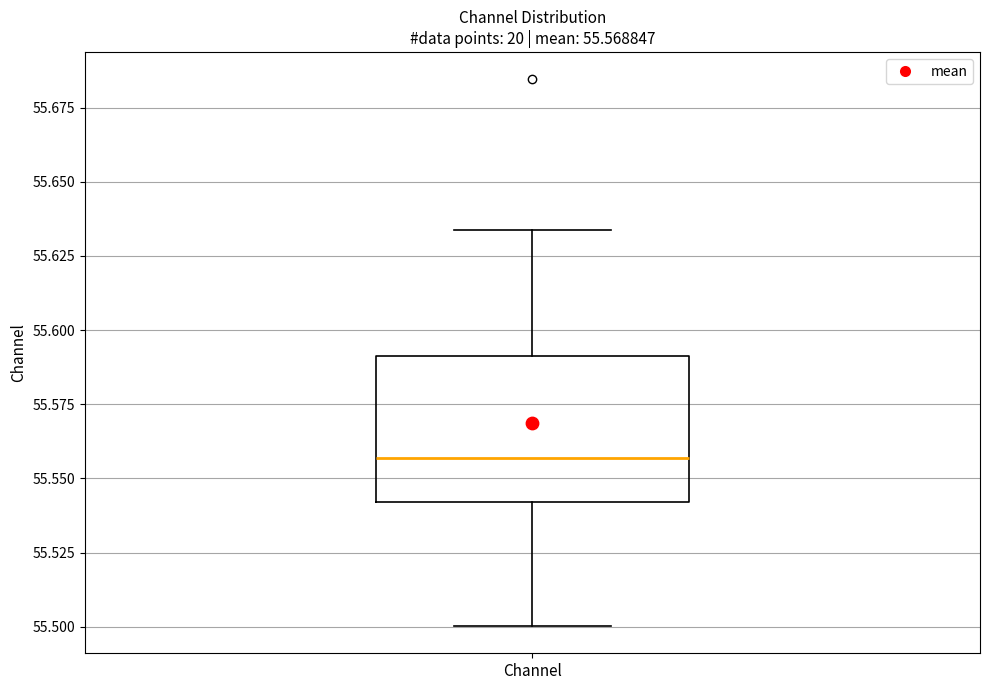

Where does the upper whisker of the box for Channel end on the y-axis? The values are not printed on the chart, so give them approximately, as read against the axis.

55.635